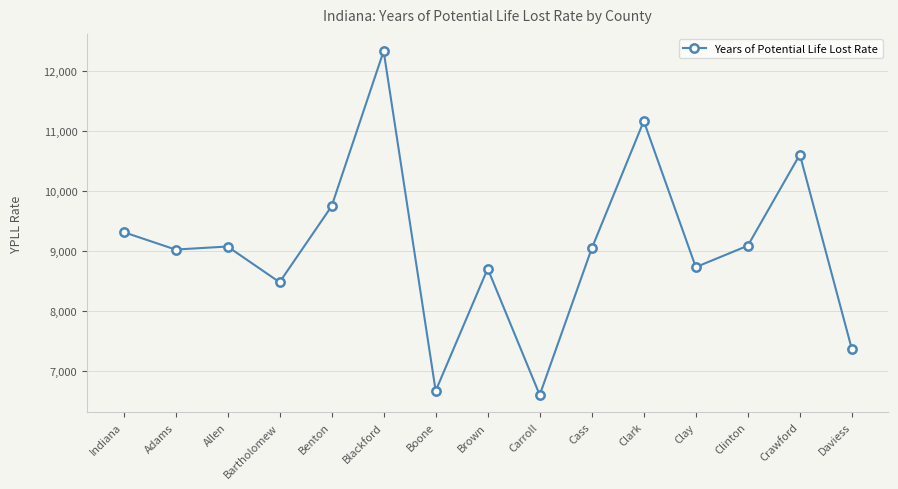

Where is the data nearest to the value 9467?

Indiana